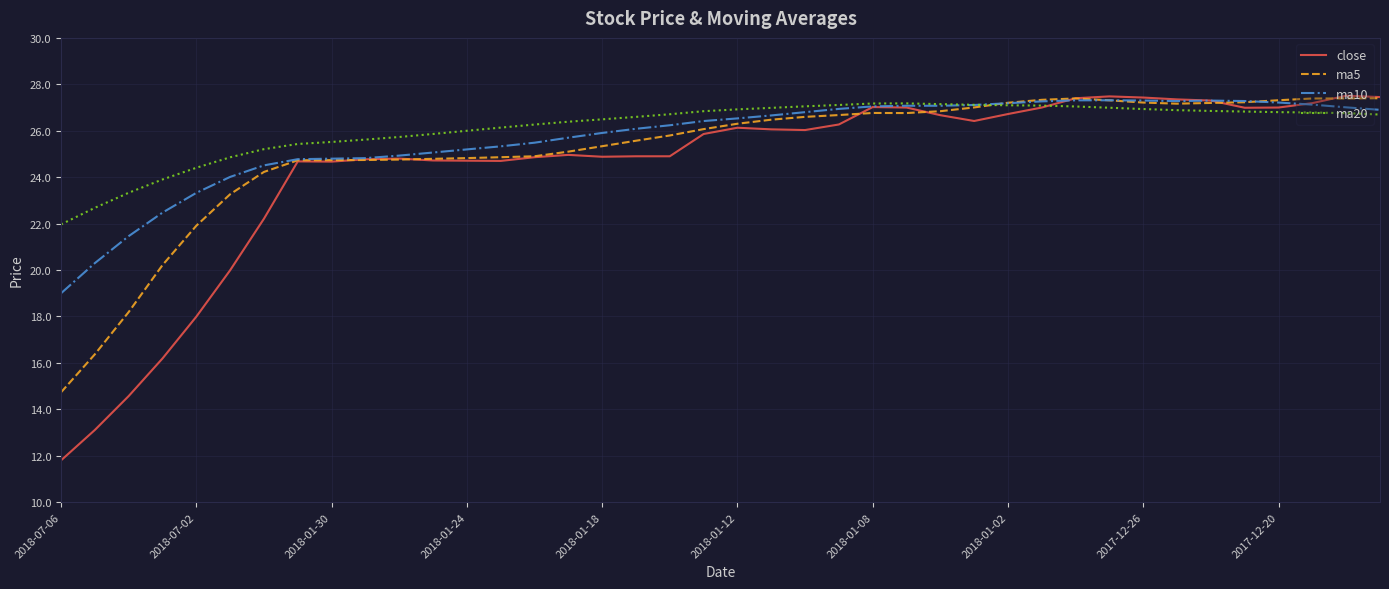

True or false: ma10 and ma20 intersect in this chart.

True